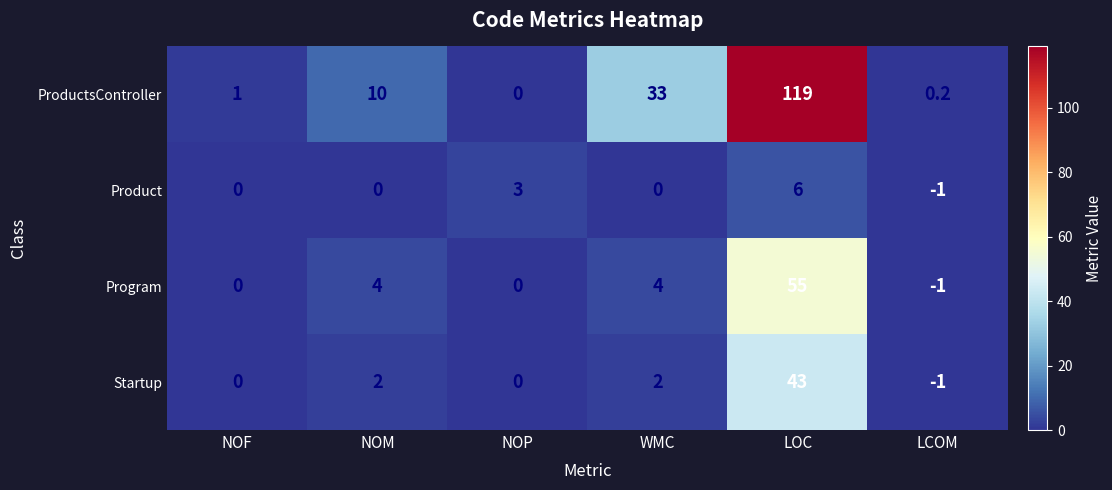

What is the total value across all series at NOP?

3.0